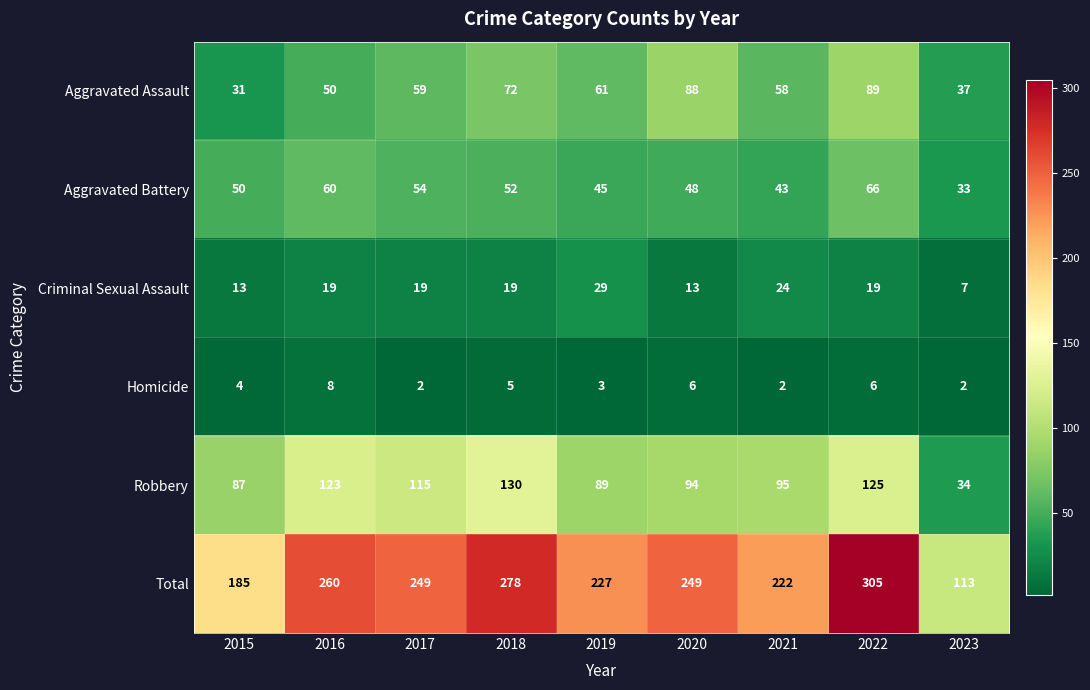

At which label is Aggravated Assault closest to 60?

2017